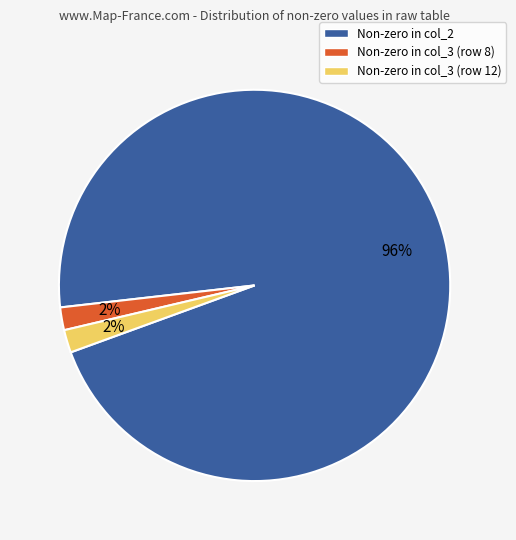

To the nearest percent, what is the average slice percentage?

33%